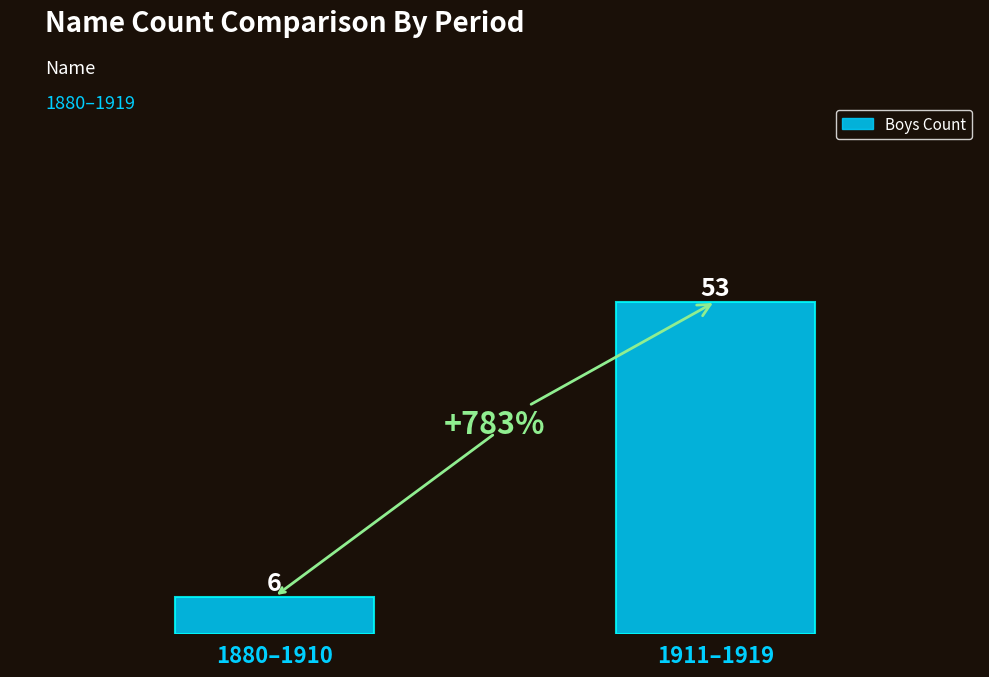

List the labels in order of value, largest first.

1911–1919, 1880–1910